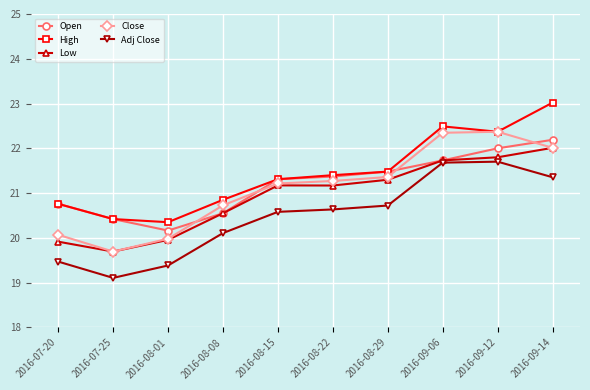

What is the difference between the maximum and minimum values in the Low series?

2.3